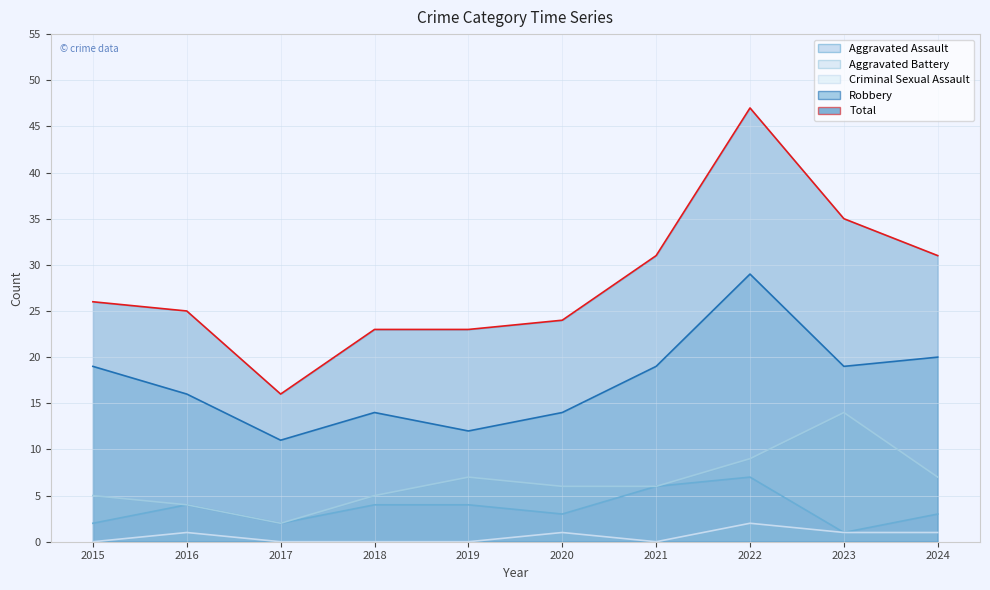

What is the average value of the Aggravated Battery series?

6